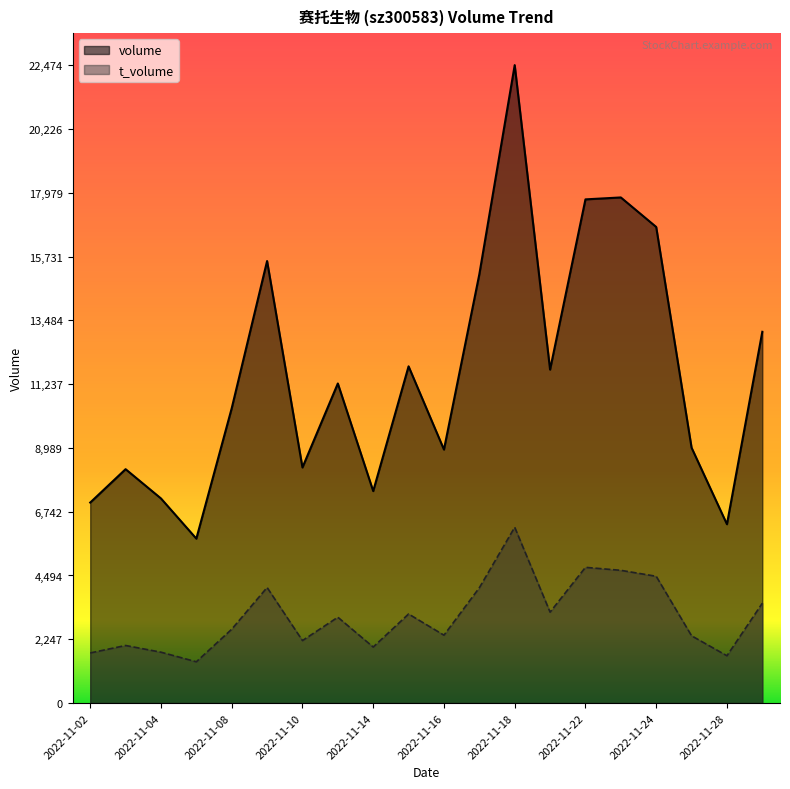

At which label does volume reach its minimum?

2022-11-07